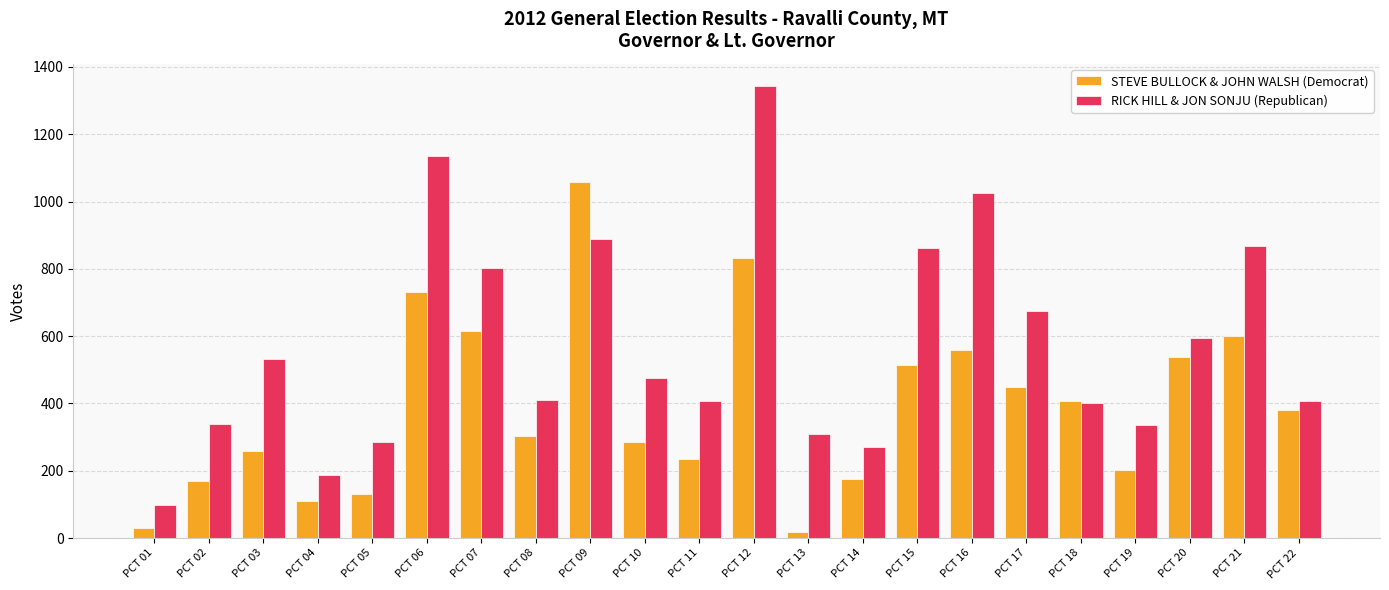

What are all the series names shown in the legend?

STEVE BULLOCK & JOHN WALSH (Democrat), RICK HILL & JON SONJU (Republican)